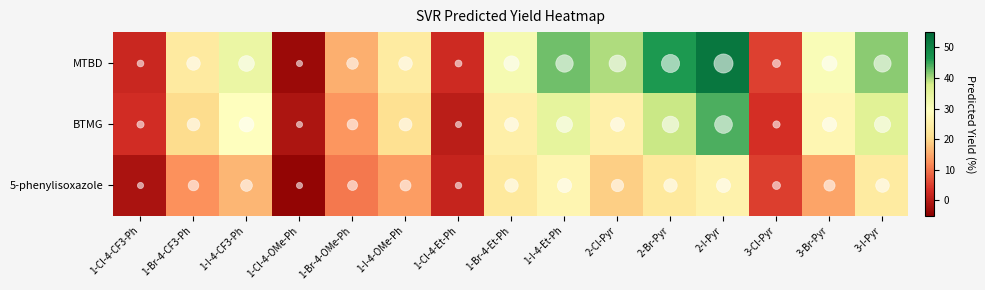

Which category has the highest value across all series?

2-I-Pyr